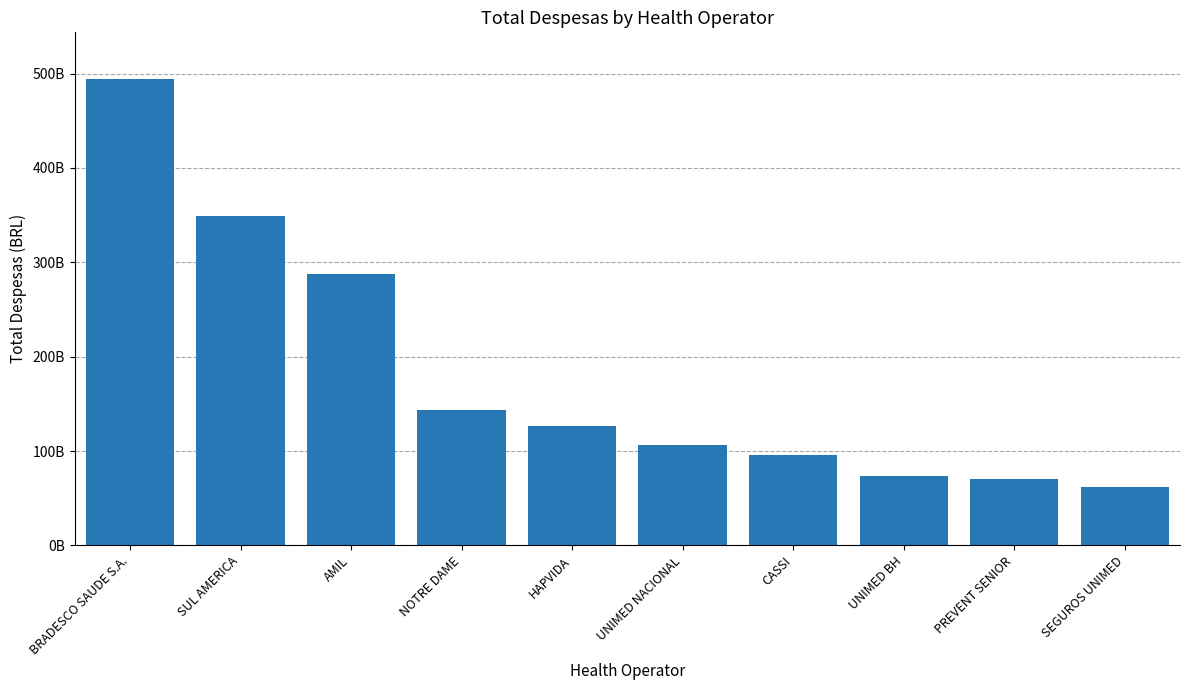

Reading right to left, list all the values displayed in this chart.

61932529342.8	70323569856.8	72987916847.2	95619351233.6	106680193460.5	126182255619.6	143073123342.0	287370522611.0	348966081434.6	494251791219.0